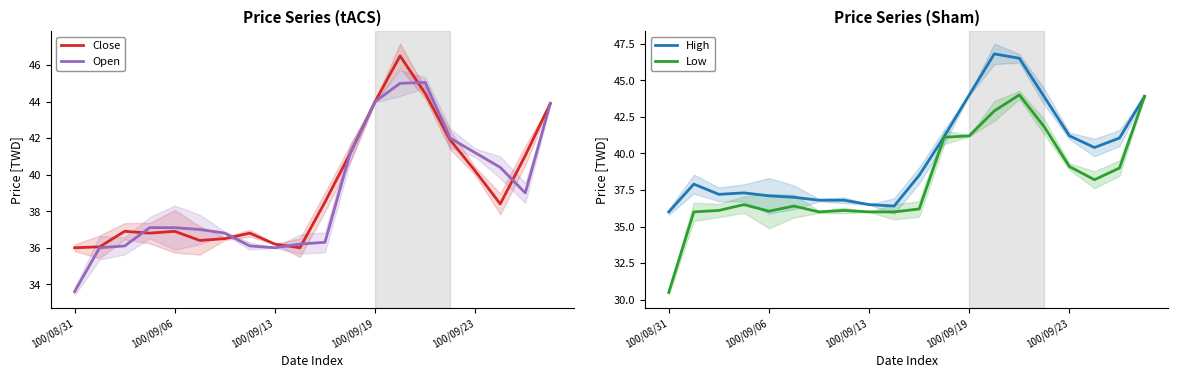

Does the chart display data point markers on the line(s)?

No